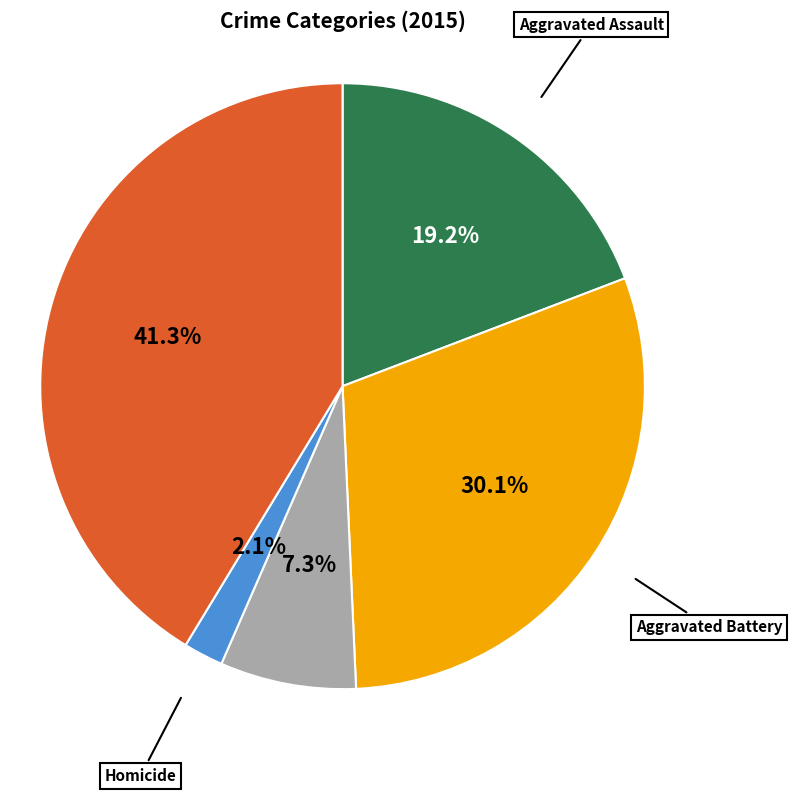

Does any single category account for the majority?

No